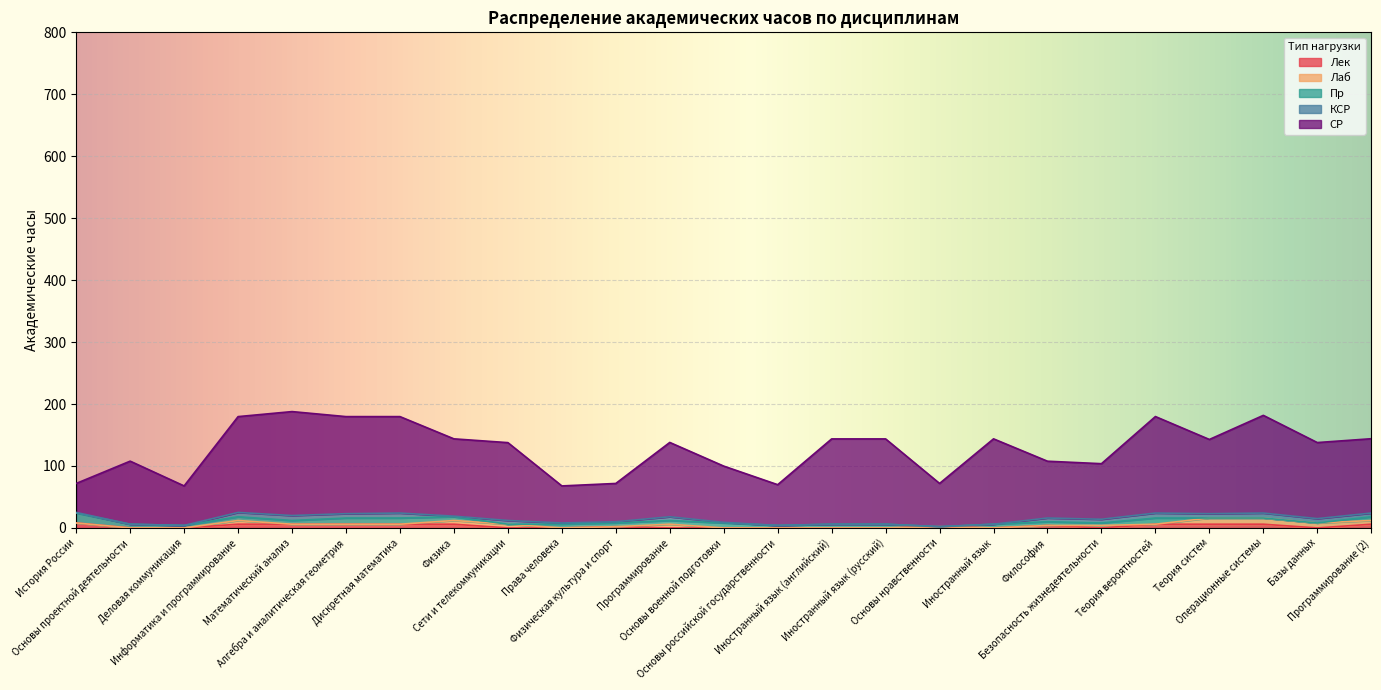

At how many categories does at least one series exceed 16?

25